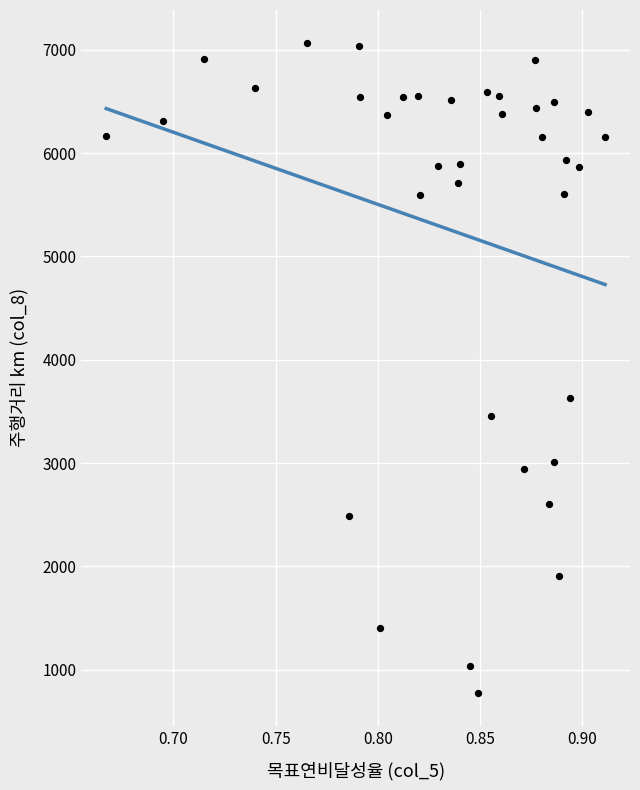

What Y value in the scatter plot is closest to 3921?

3629.6